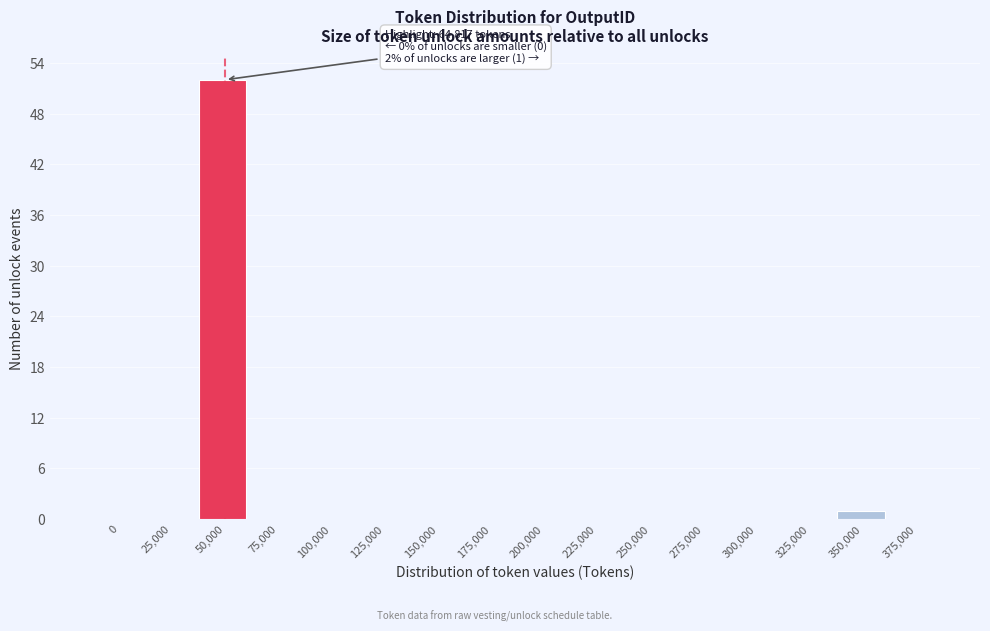

Reading left to right, what are all the values shown in this chart?

0=0	25,000=0	50,000=52	75,000=0	100,000=0	125,000=0	150,000=0	175,000=0	200,000=0	225,000=0	250,000=0	275,000=0	300,000=0	325,000=0	350,000=1	375,000=0